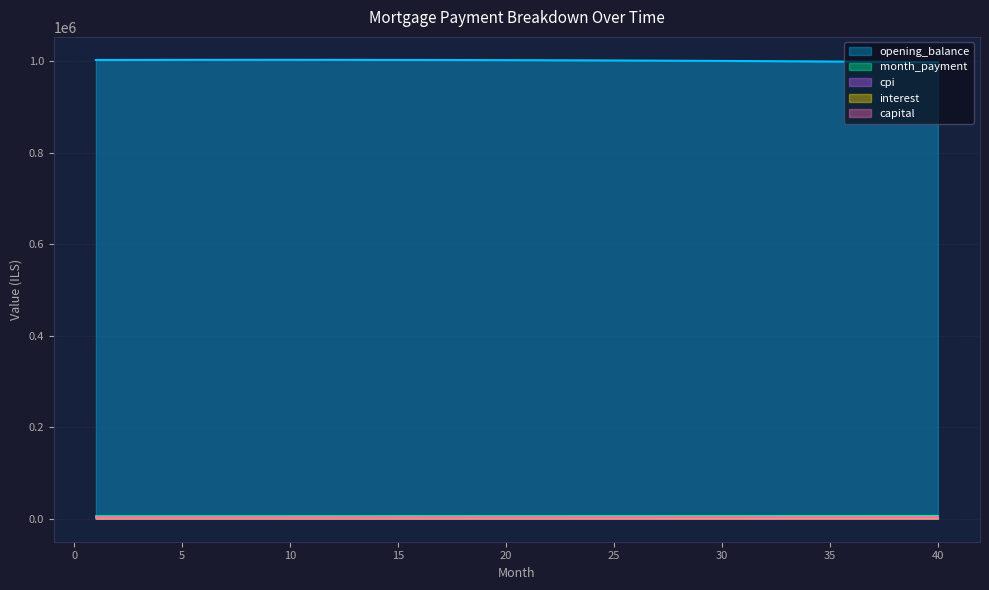

Rank the series at 34 from highest to lowest value.

opening_balance, month_payment, capital, cpi, interest